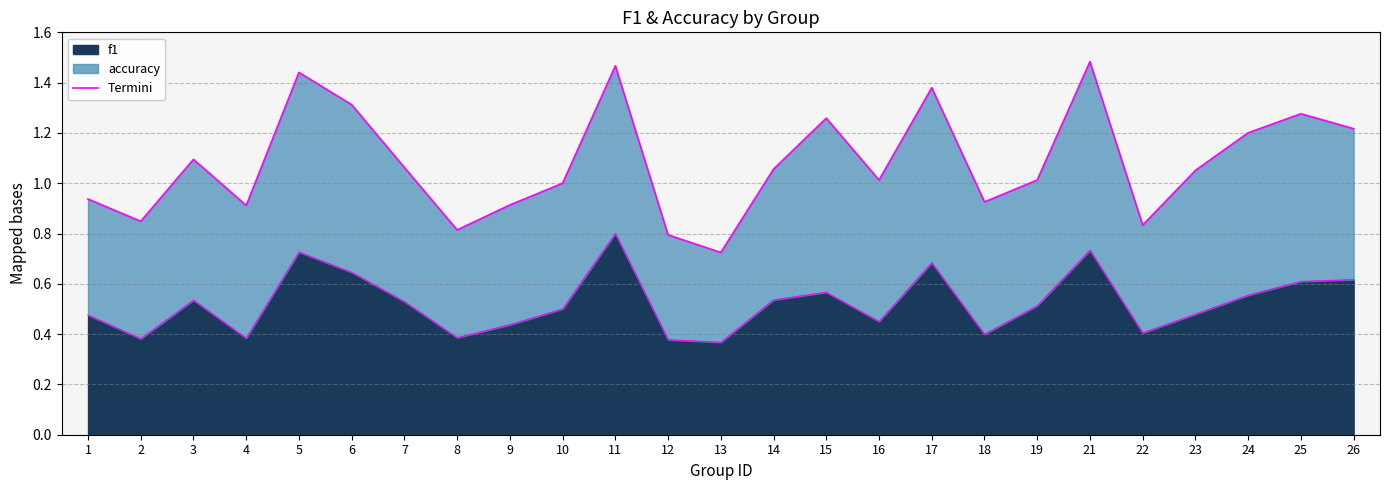

List the labels in order of value, largest first.

11, 21, 5, 17, 6, 26, 25, 15, 24, 14, 3, 7, 19, 10, 23, 1, 16, 9, 22, 18, 8, 4, 2, 12, 13